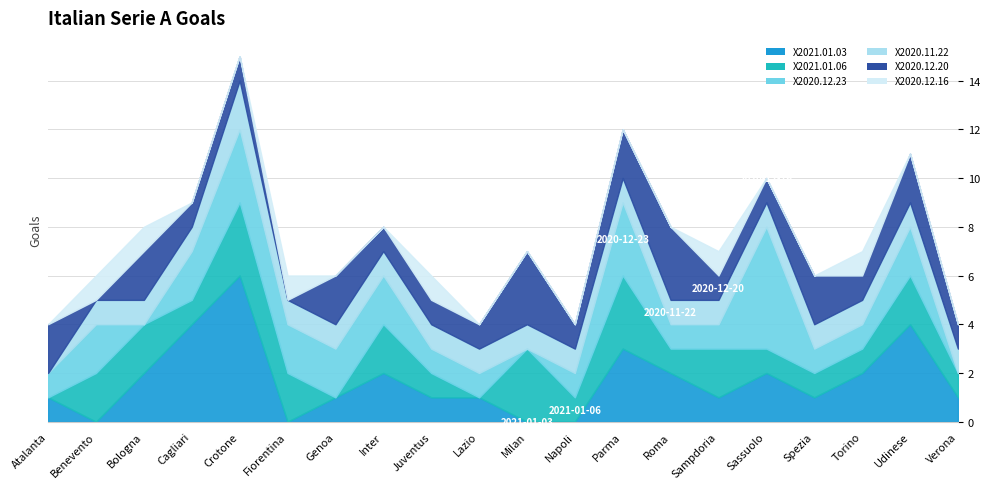

What is the sum of all X2020.12.16 values?

6